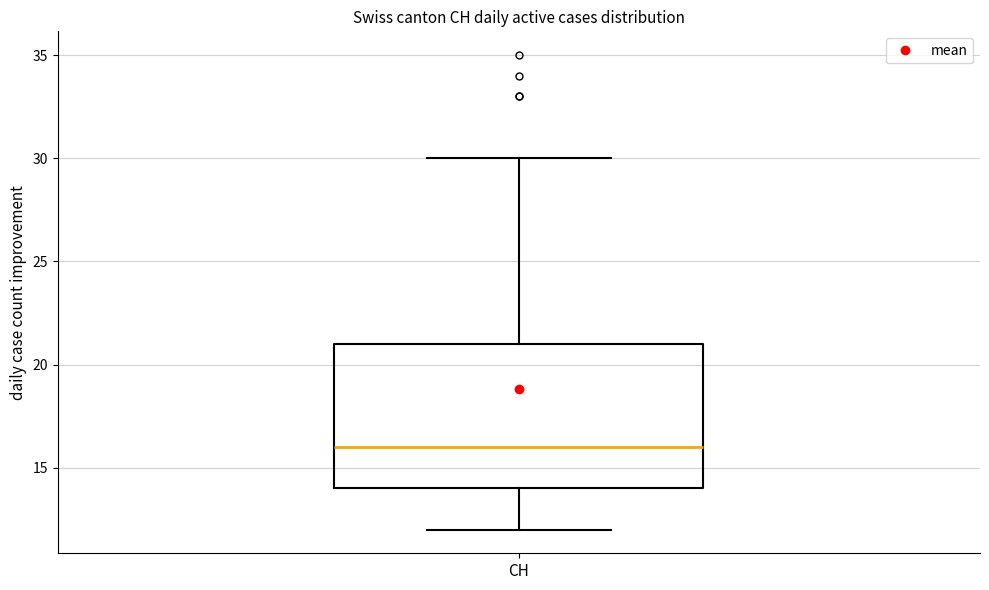

Where is the lower edge of the box for CH on the y-axis? The values are not printed on the chart, so give them approximately, as read against the axis.

14